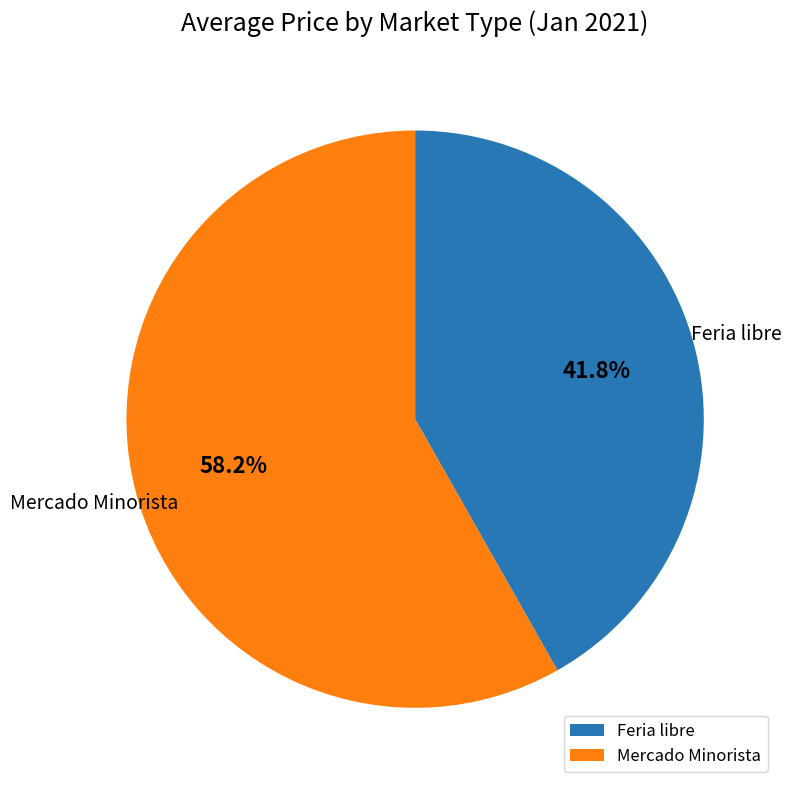

Between Mercado Minorista and Feria libre, which is larger?

Mercado Minorista